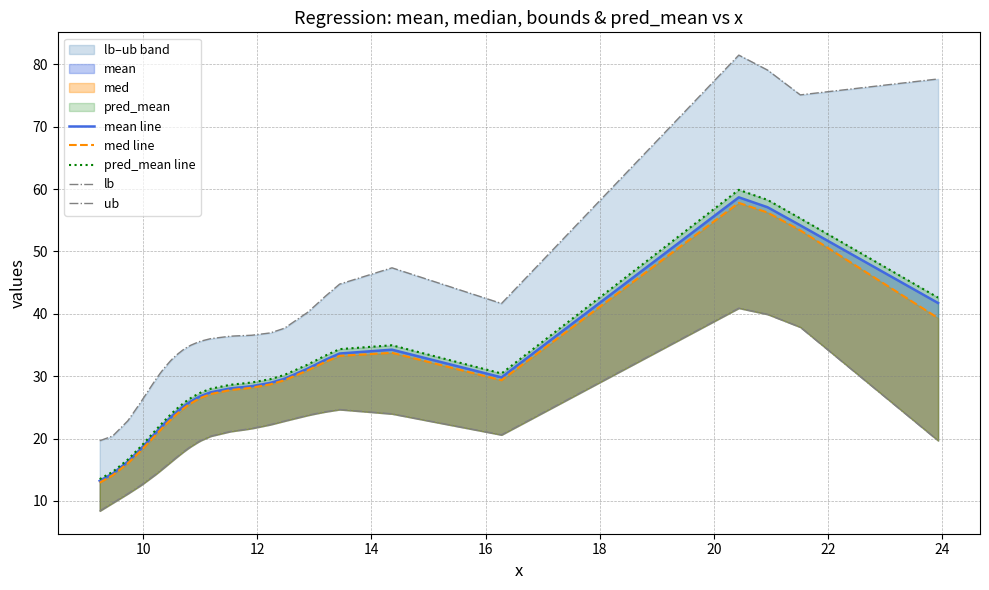

True or false: lb and med line intersect in this chart.

False